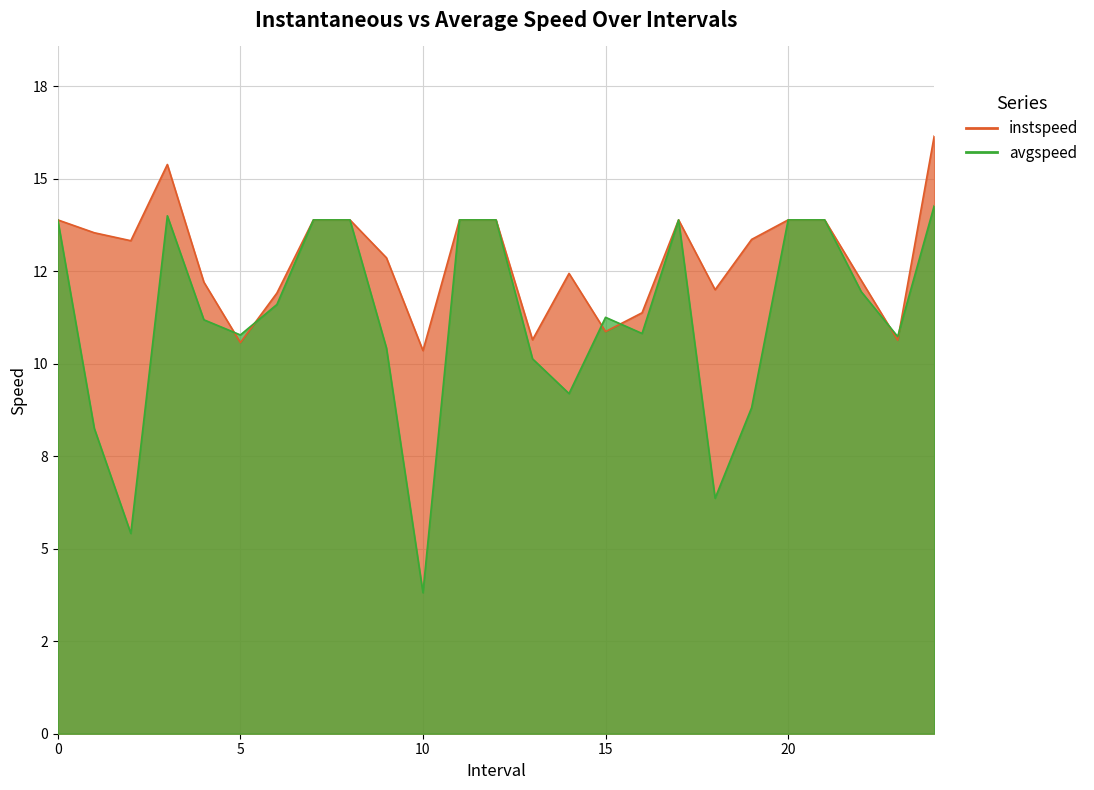

The instspeed series shows 16.2 at 24. True or false?

True